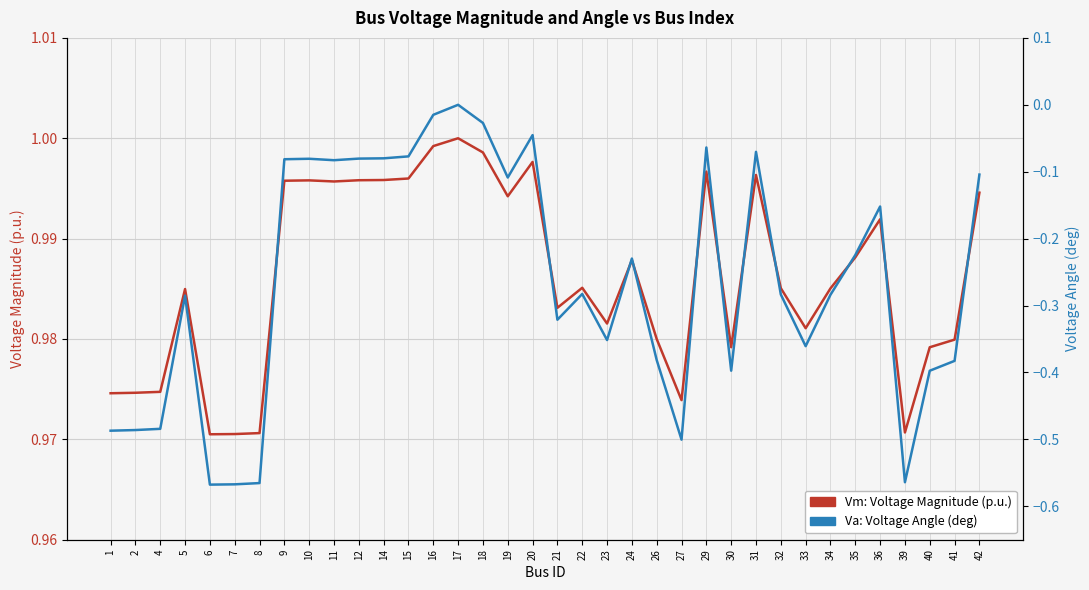

Is the value of Vm: Voltage Magnitude (p.u.) at 4 greater than the value of Va: Voltage Angle (deg) at 20?

Yes